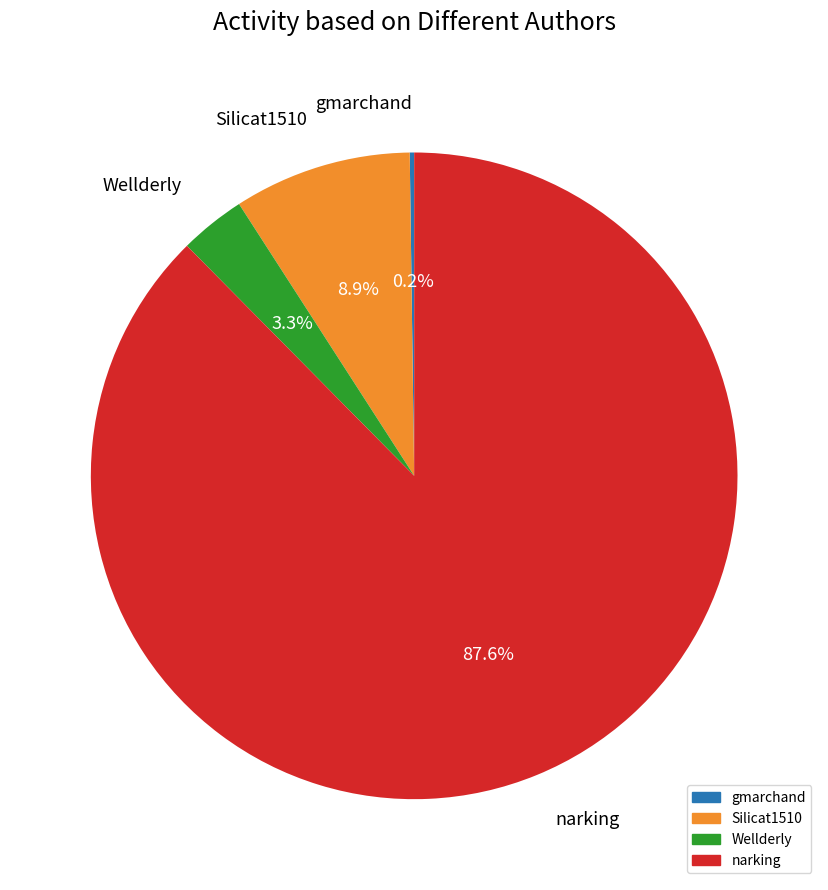

Combined, what portion of the pie is Silicat1510 and Wellderly?

12.2%